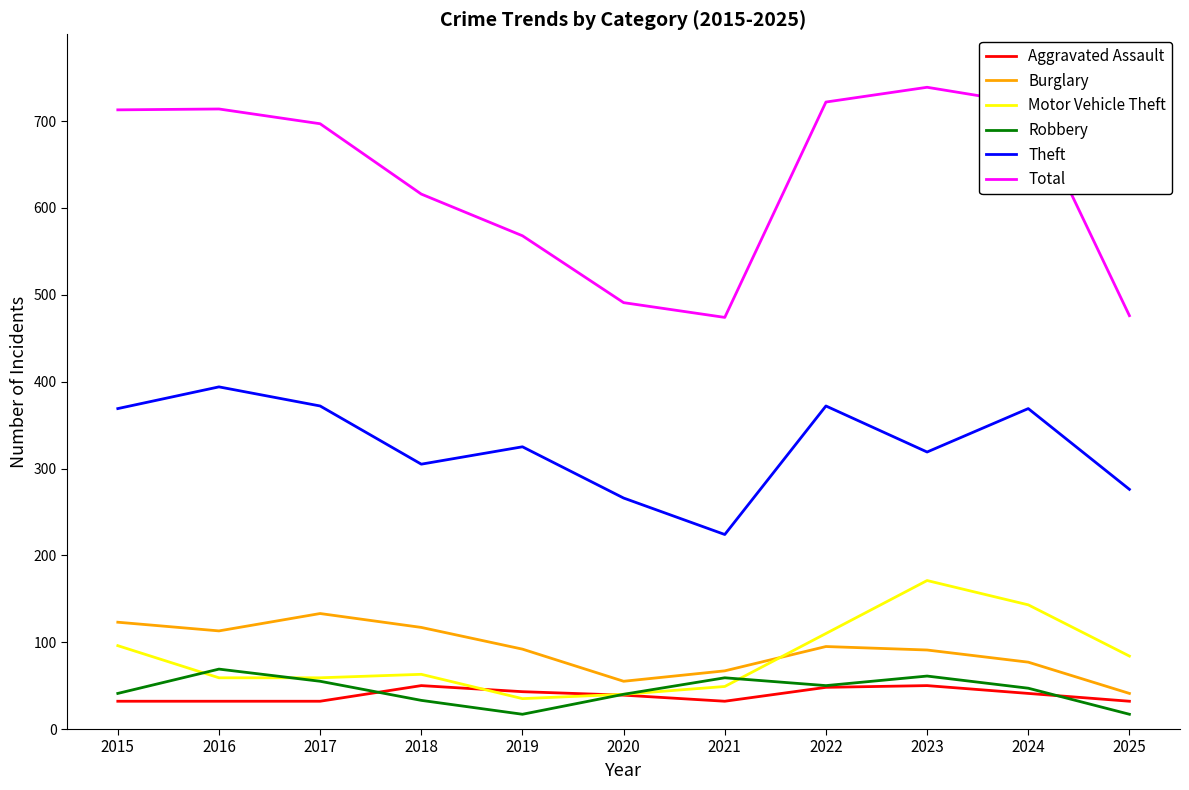

Between 2017 and 2021, which series saw the biggest shift?

Total